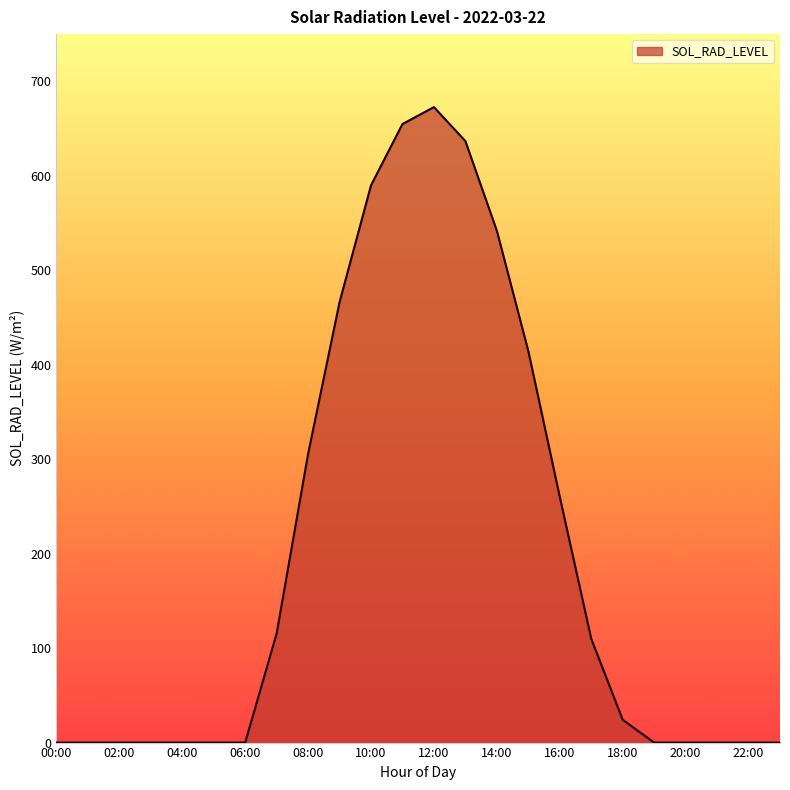

What is the difference between the maximum and minimum values?

672.7